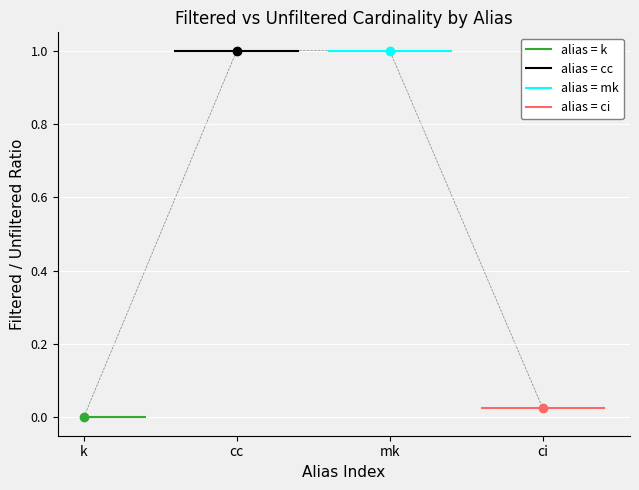

The alias = ci series shows 0.0 at mk. True or false?

False